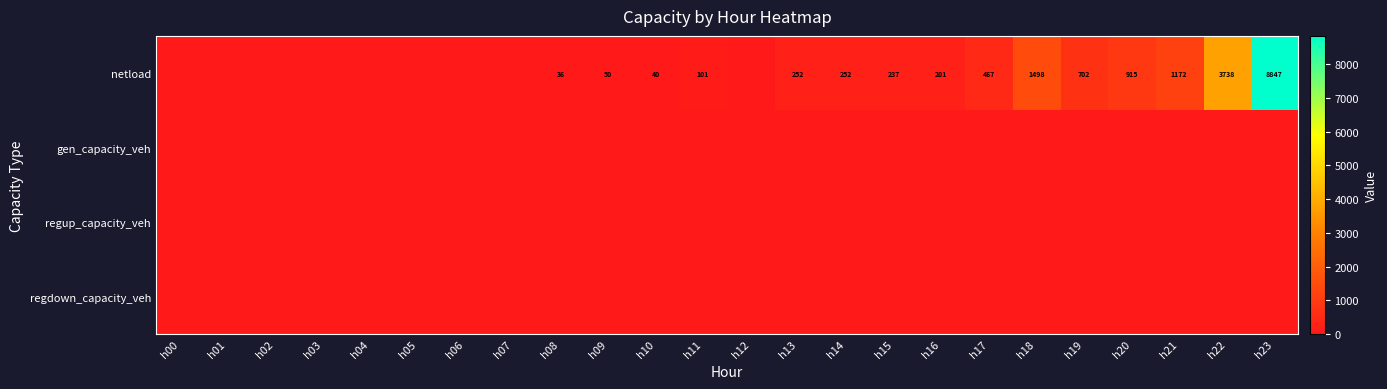

What is the difference between the highest and lowest values at h18?

1497.5